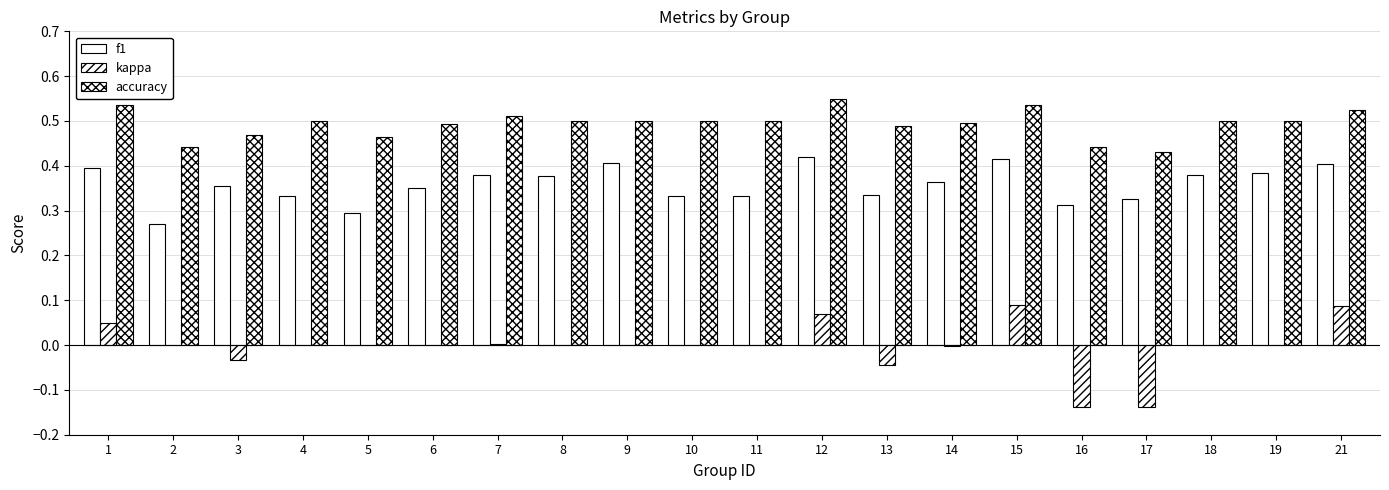

Which category has the highest value in the kappa series?

15